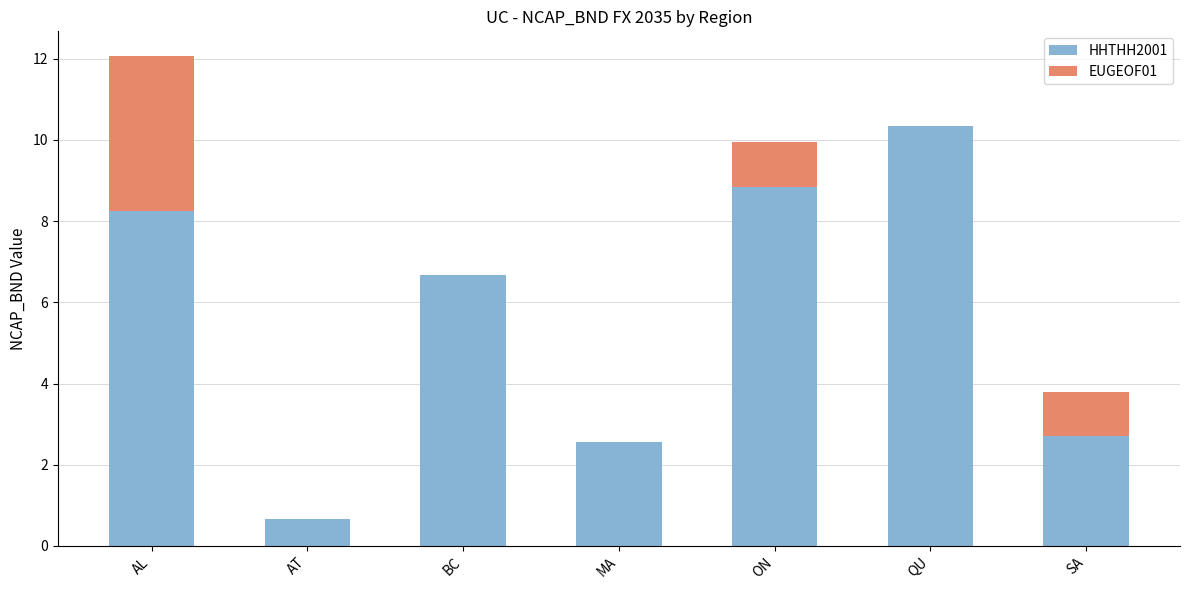

Is it true that HHTHH2001 equals 1.4 at MA?

False